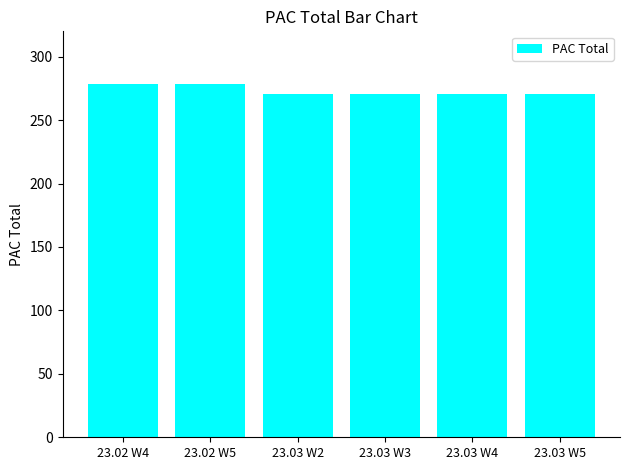

What is the maximum value shown in the chart?

278.3